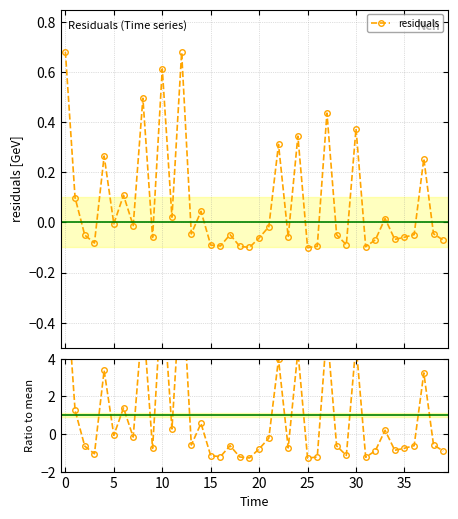

Which series has the largest total across all categories?

Ratio to mean